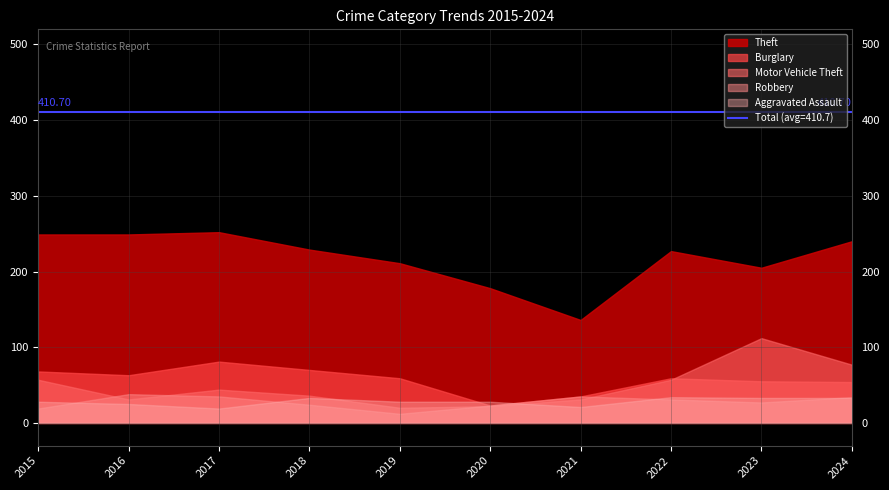

Does the chart have visible grid lines?

Yes